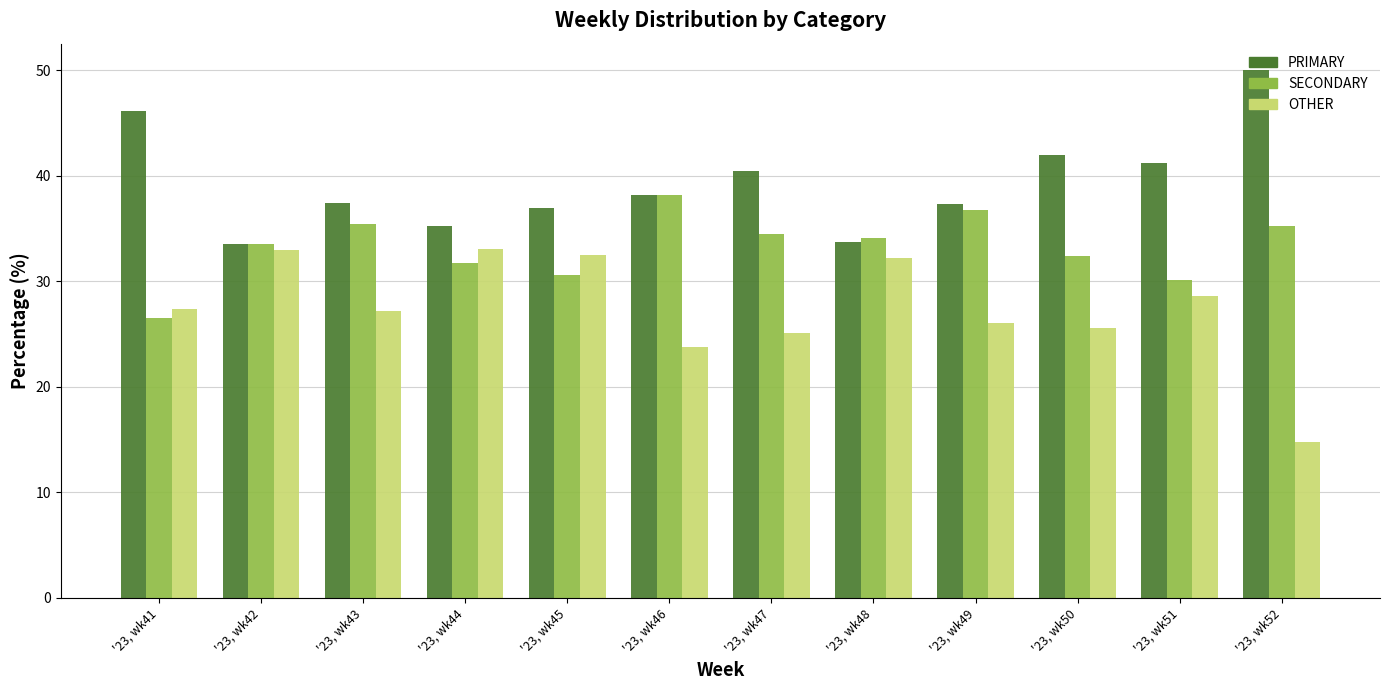

What are all the series names shown in the legend?

PRIMARY, SECONDARY, OTHER